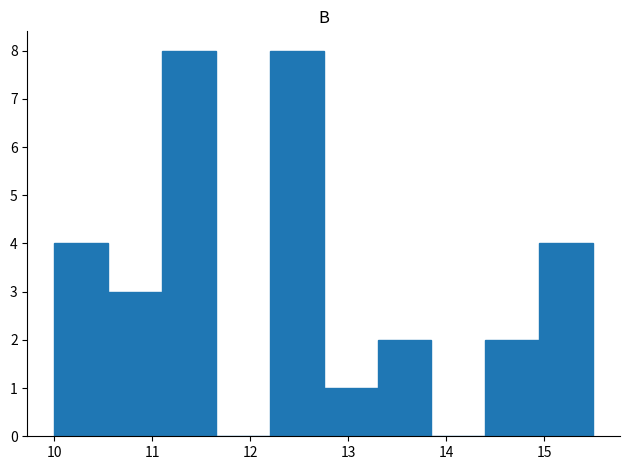

Reading left to right, list every bar in this chart as the range it spans on the x-axis followed by its height. Neither the bar edges nor the heights are printed on the chart, so give them approximately, as read against the axes.

10.00 to 10.55: 4
10.55 to 11.10: 3
11.10 to 11.65: 8
11.65 to 12.20: 0
12.20 to 12.75: 8
12.75 to 13.30: 1
13.30 to 13.85: 2
13.85 to 14.40: 0
14.40 to 14.95: 2
14.95 to 15.50: 4